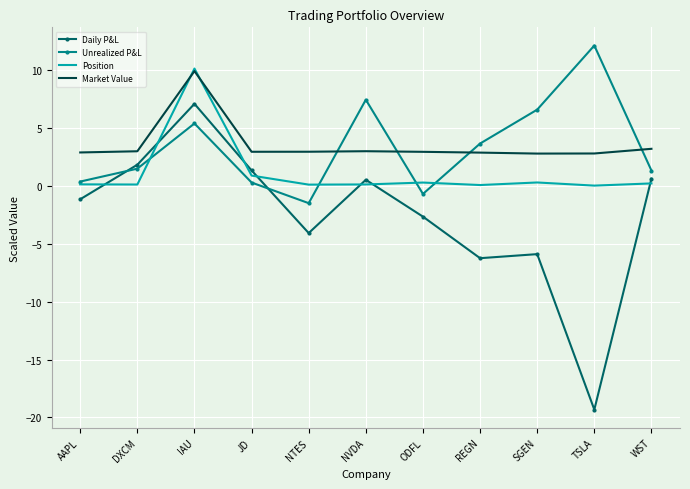

Is it true that Unrealized P&L equals 4.1 at TSLA?

False